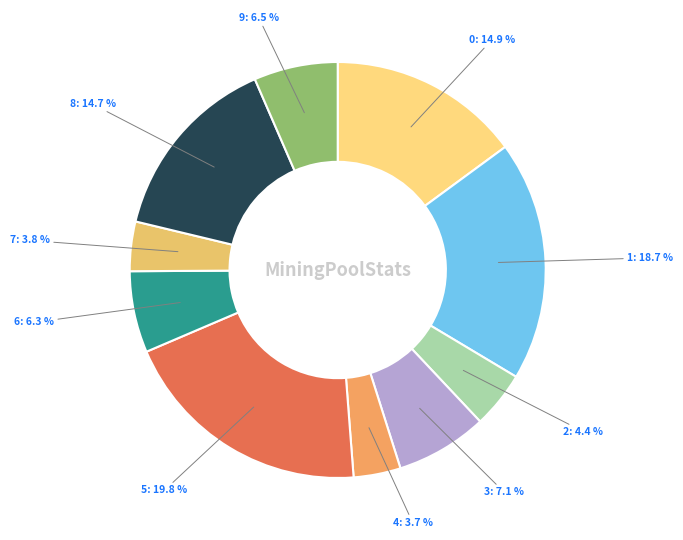

Which slice is the largest?

5